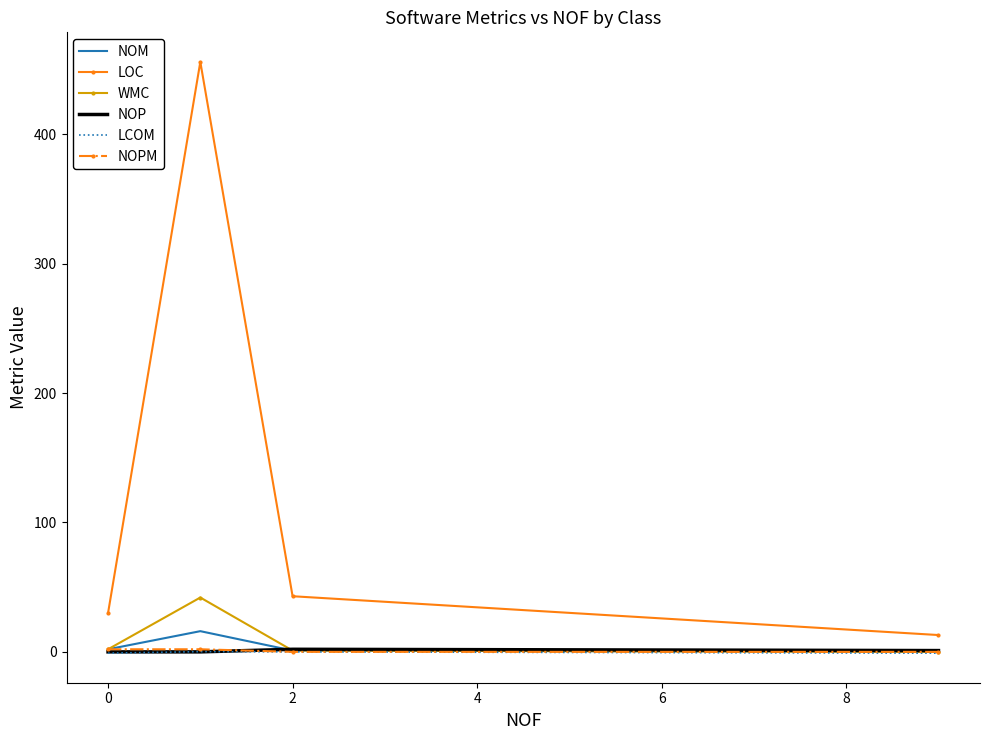

What is the maximum value for LOC?

456.0